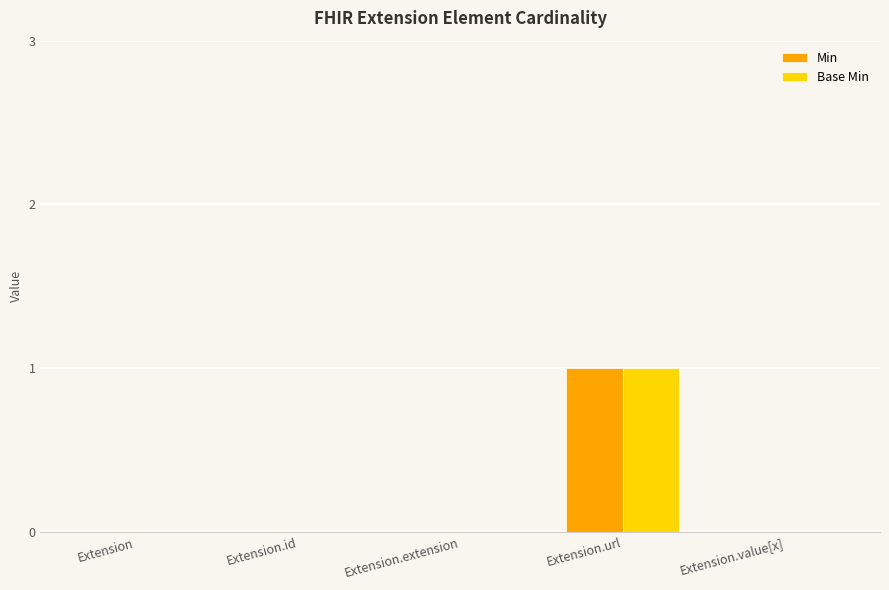

Is it true that Min equals 0 at Extension?

True